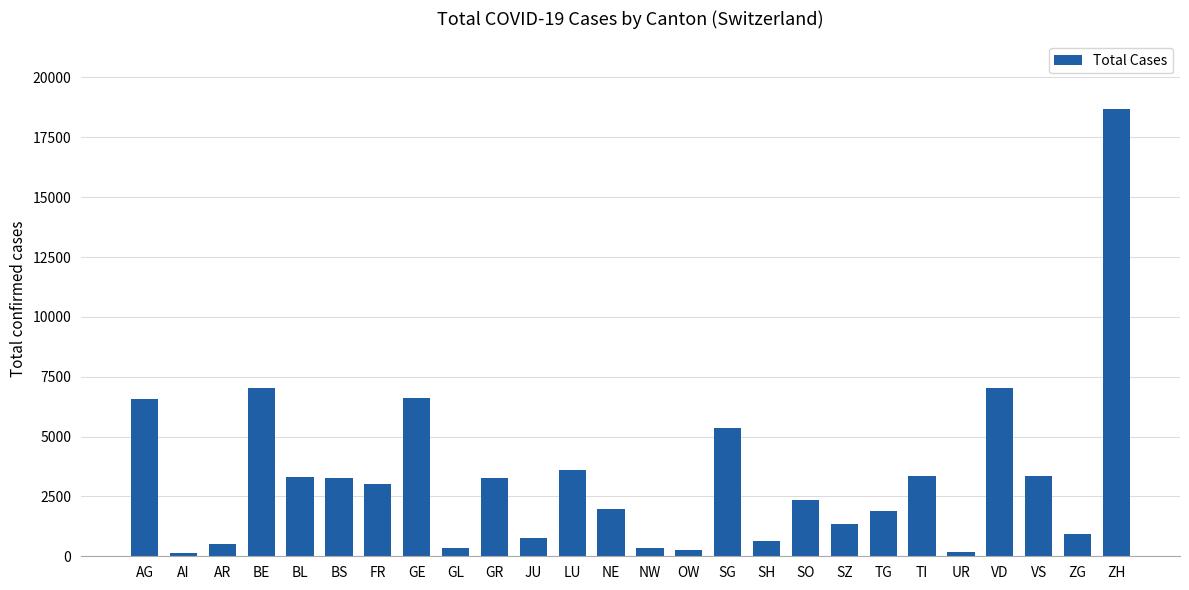

How many categories are shown in the chart?

26